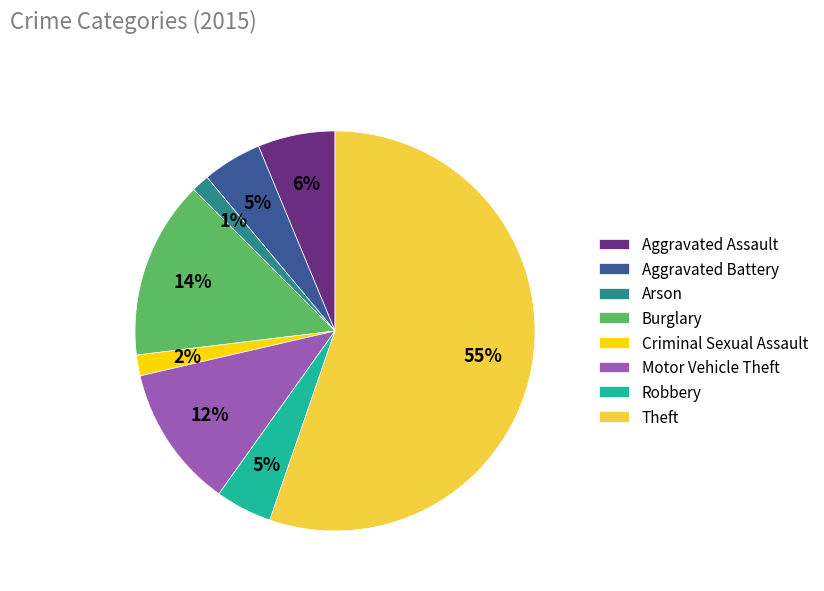

To the nearest percent, what portion does Theft represent?

55%